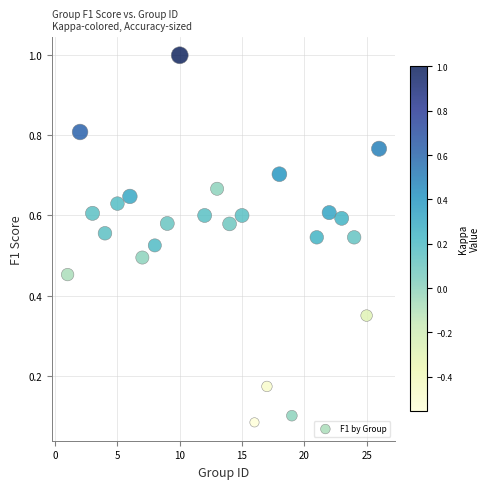

What is the range of X values (max minus min)?

25.0